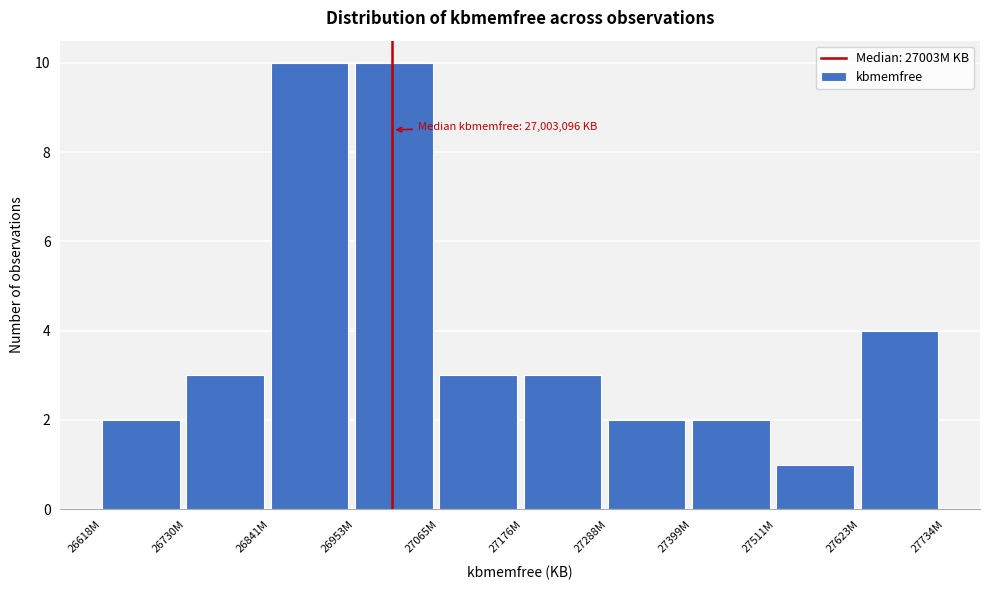

Reading right to left, extract all data points from this chart.

4	1	2	2	3	3	10	10	3	2